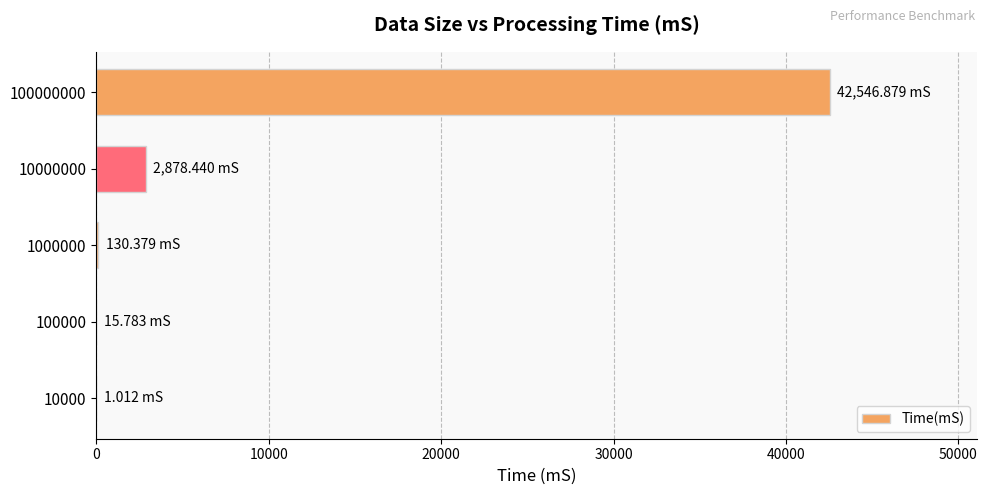

What is the sum of all values?

45572.5